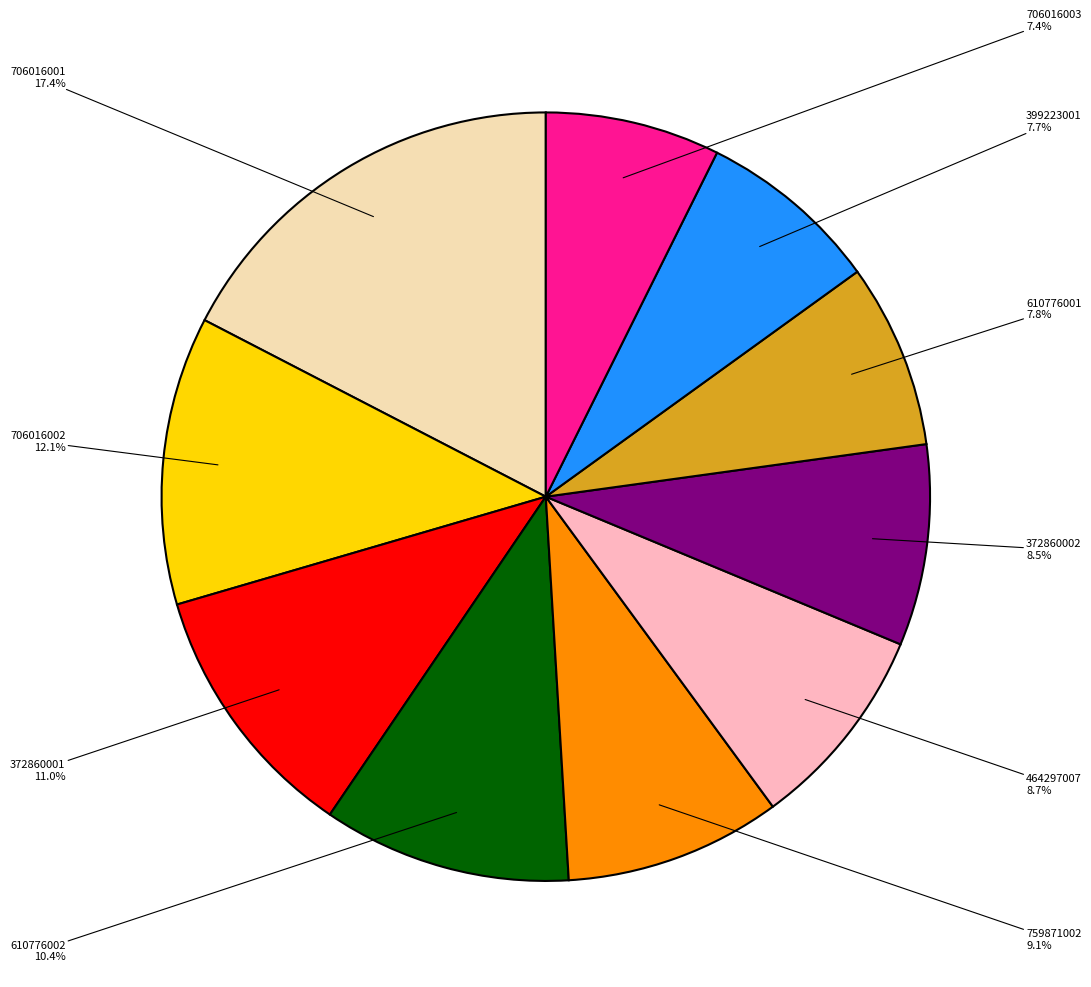

Does any single category account for the majority?

No